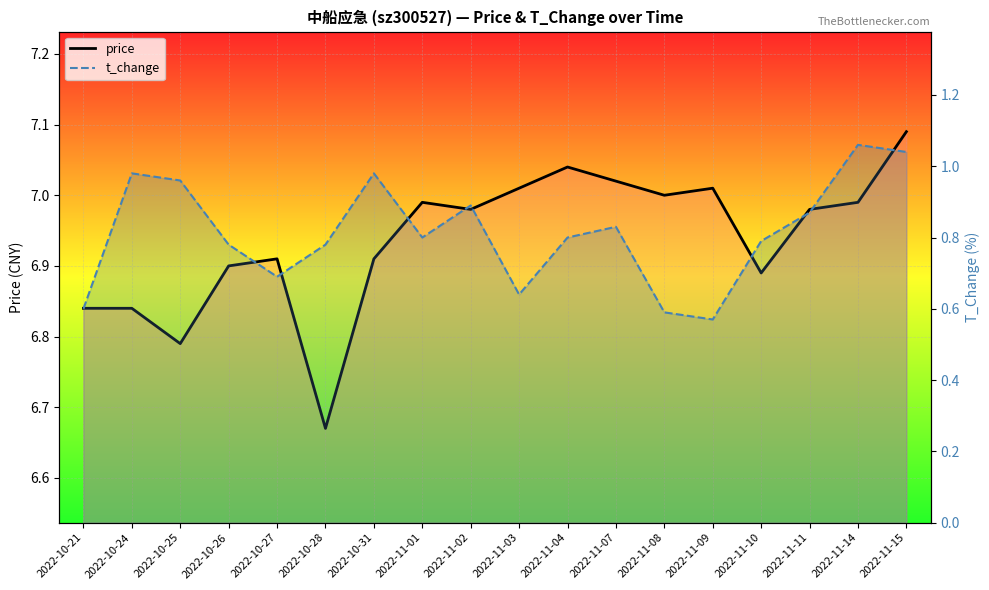

What is the sum of all price values?

124.9